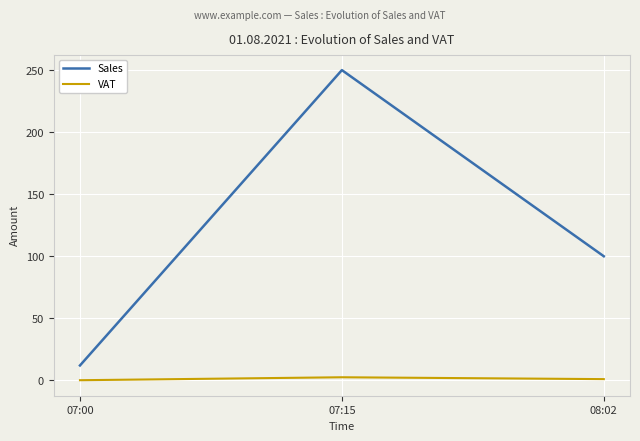

Rank the series by their average value, from lowest to highest.

VAT, Sales